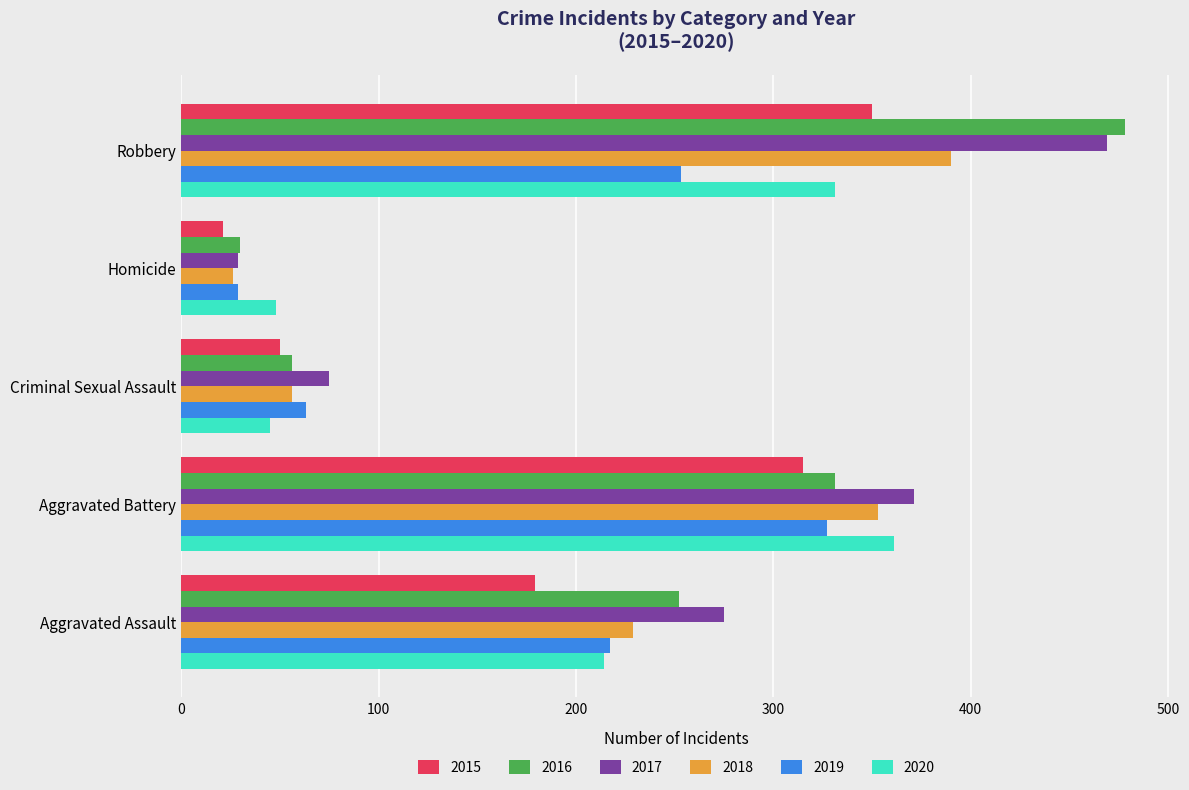

The value of 2019 at Robbery is 423. True or false?

False